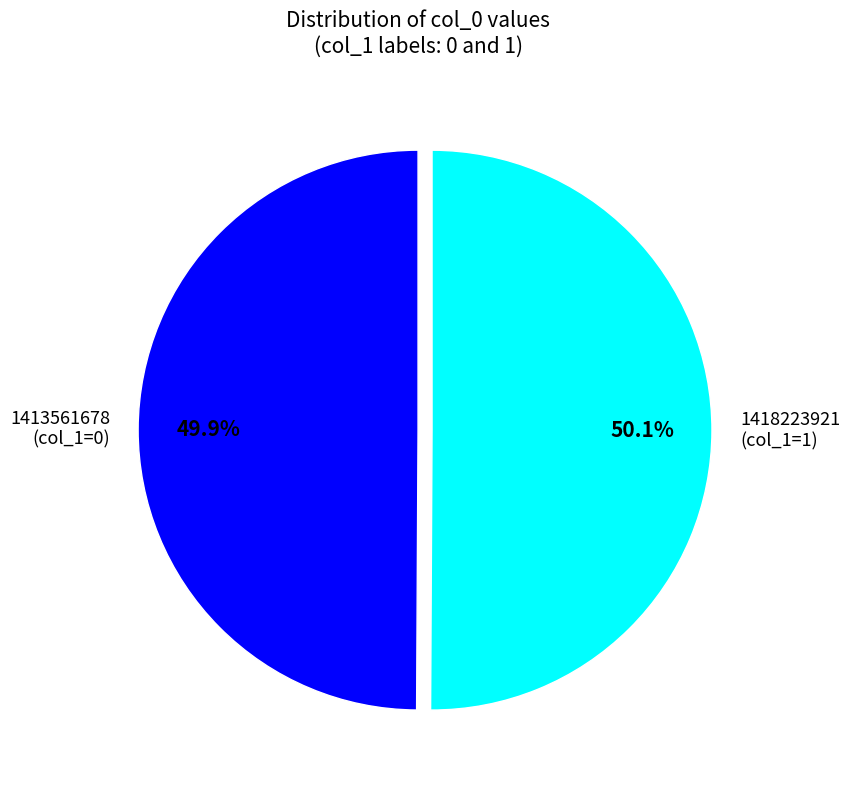

Is there any slice that represents more than half of the pie?

Yes